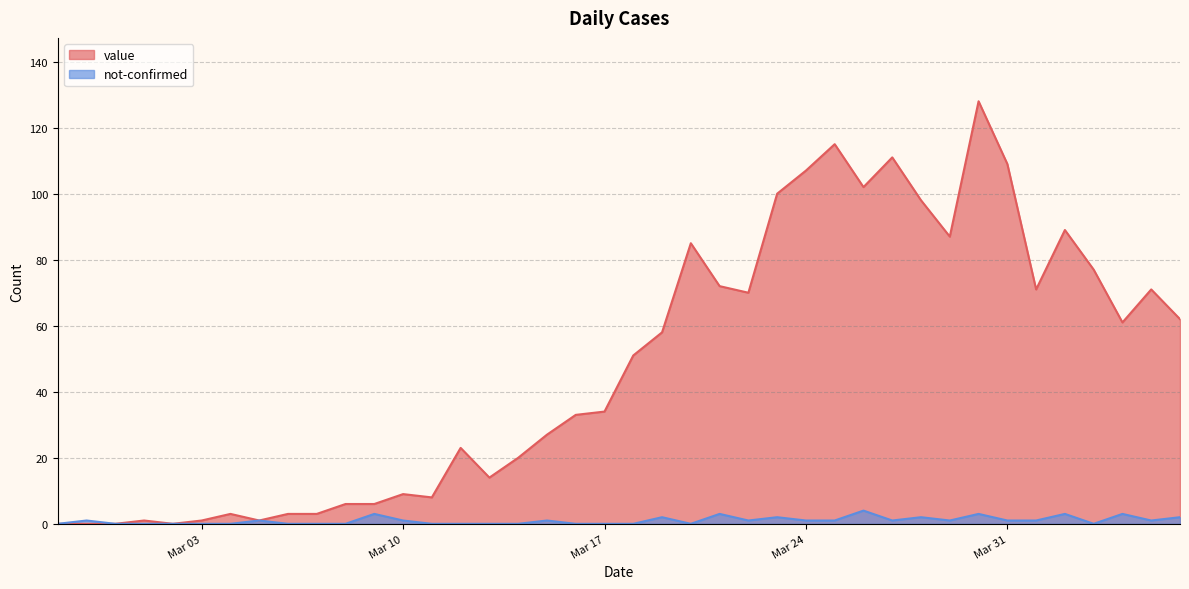

In not-confirmed, how many points are lower than both neighbors (excluding endpoints)?

6